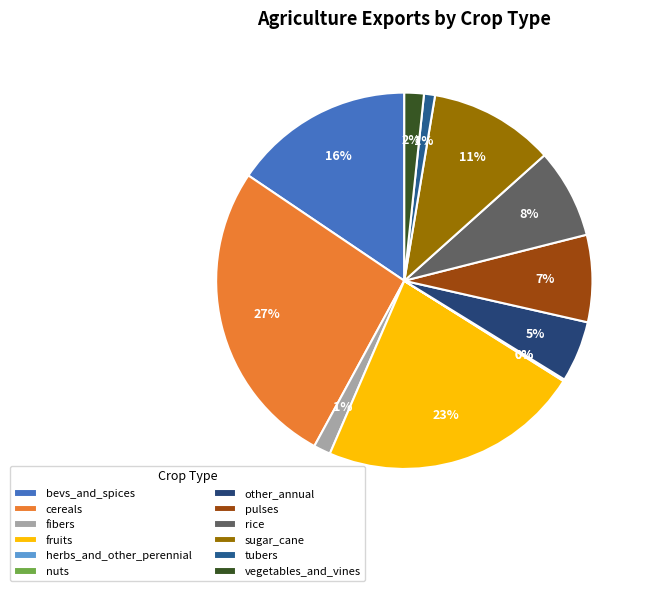

What portion of the pie excludes bevs_and_spices?

84.5%